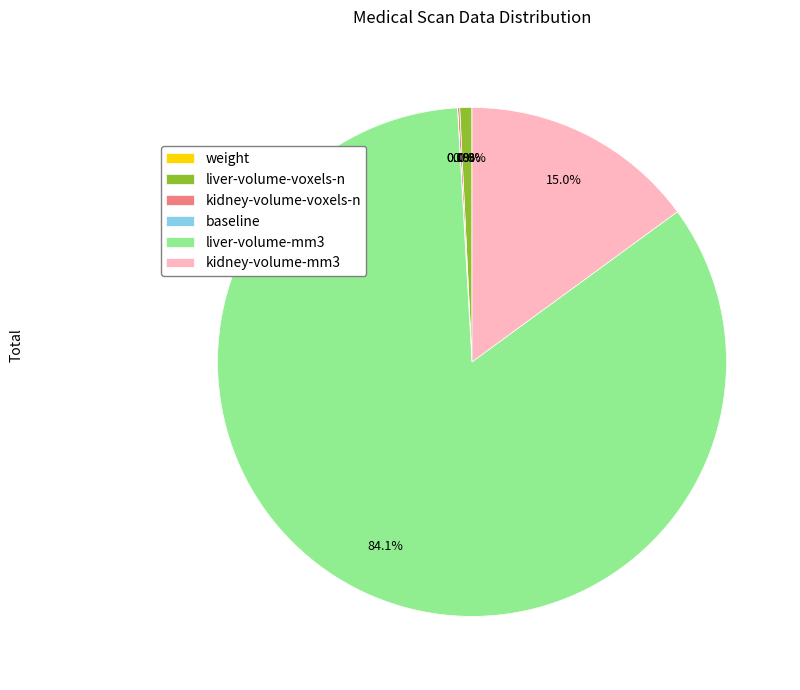

Which category accounts for the majority?

liver-volume-mm3